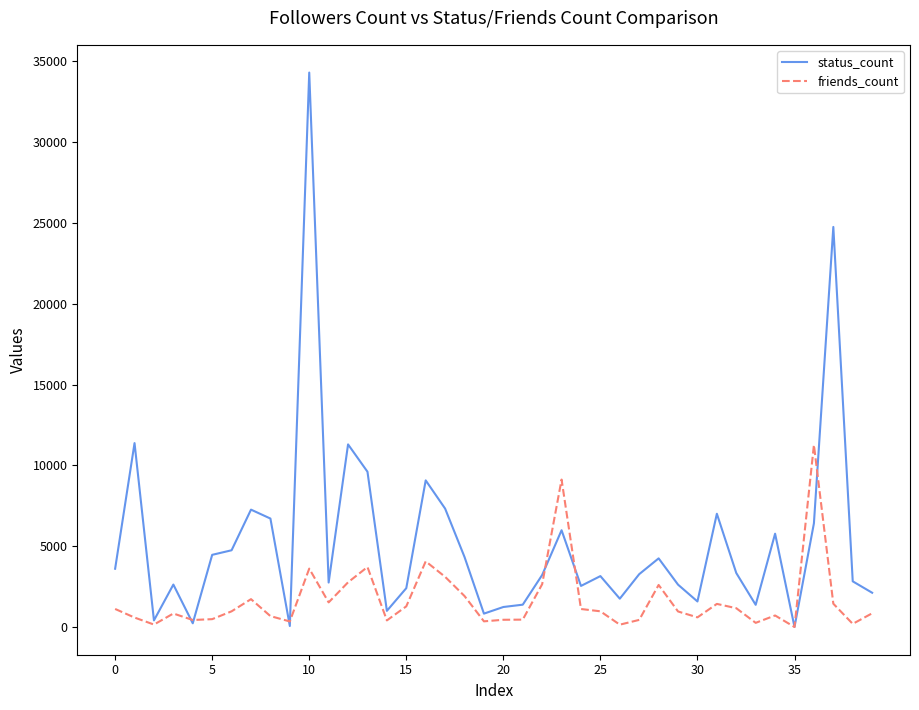

List the series in order of their overall mean, lowest first.

friends_count, status_count